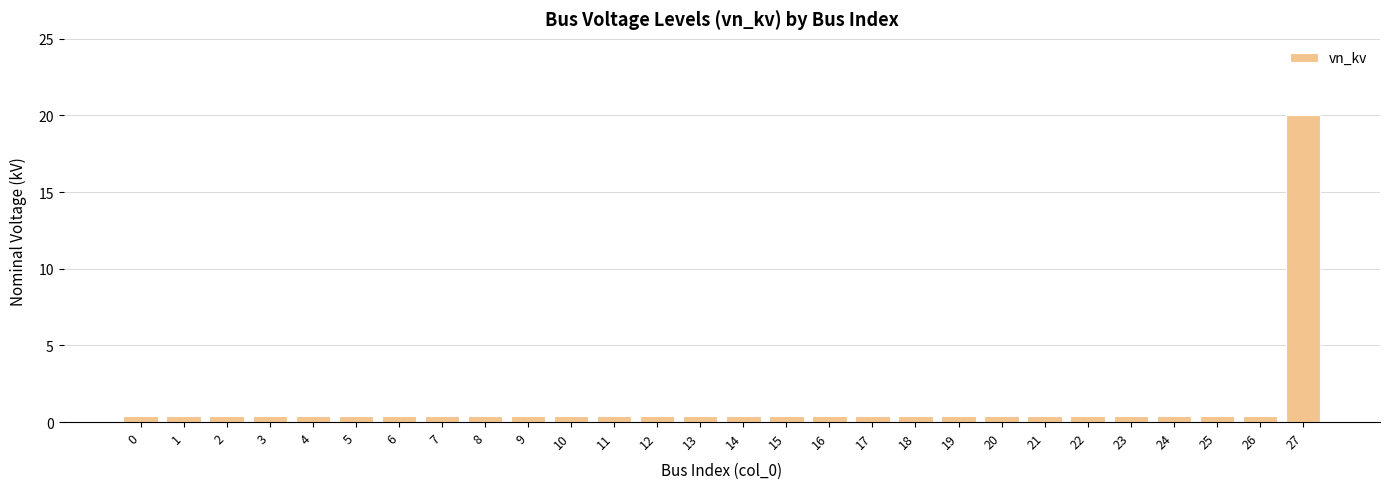

Reading right to left, transcribe all the data shown in this chart.

20.0	0.4	0.4	0.4	0.4	0.4	0.4	0.4	0.4	0.4	0.4	0.4	0.4	0.4	0.4	0.4	0.4	0.4	0.4	0.4	0.4	0.4	0.4	0.4	0.4	0.4	0.4	0.4